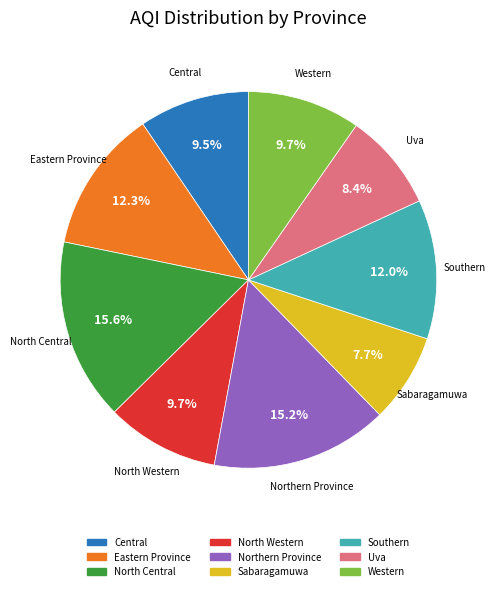

Is it true that Uva is 8% of the pie?

True